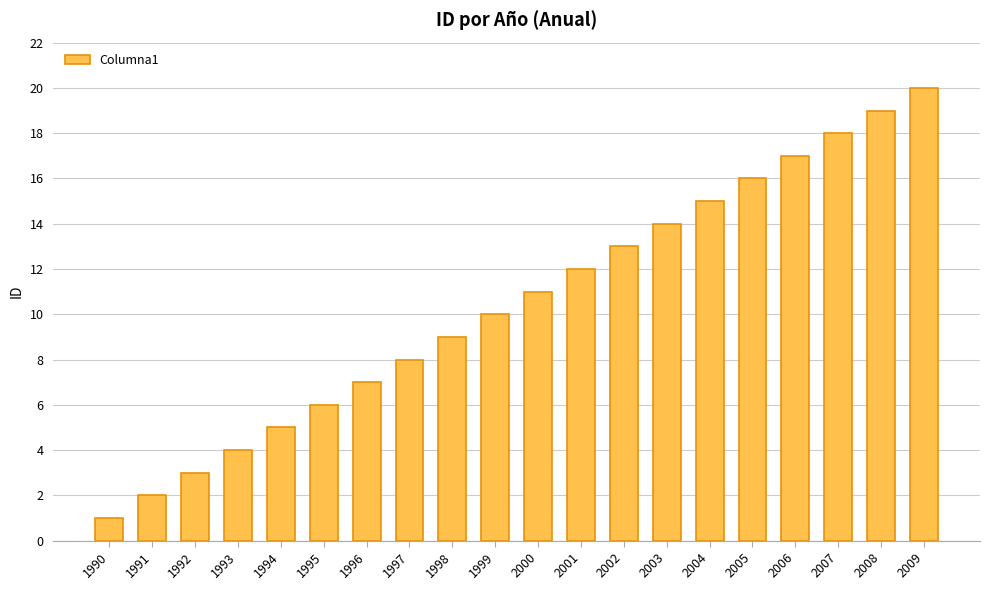

What is the sum of the values at 2003 and 1991?

16